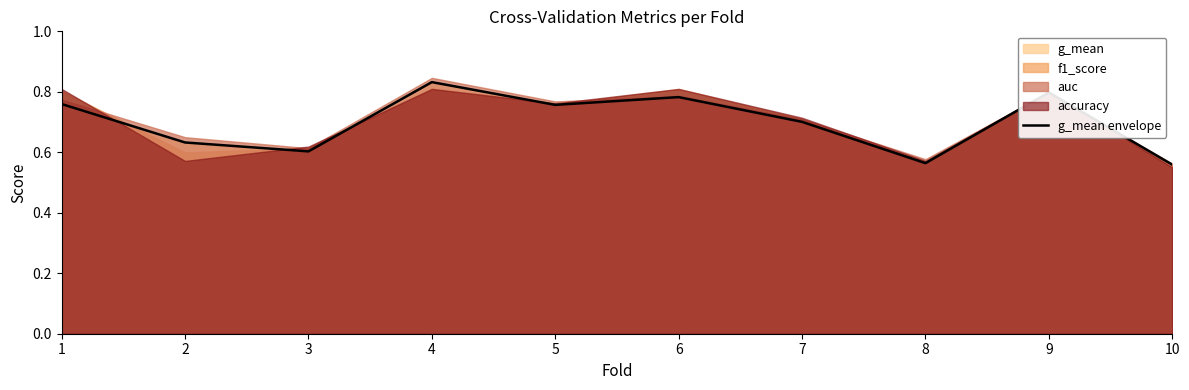

Which label corresponds to the largest value in the chart?

4